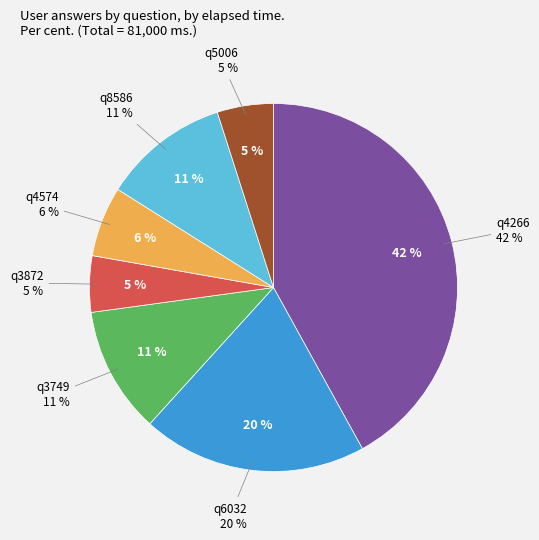

How many segments does this pie chart have?

7